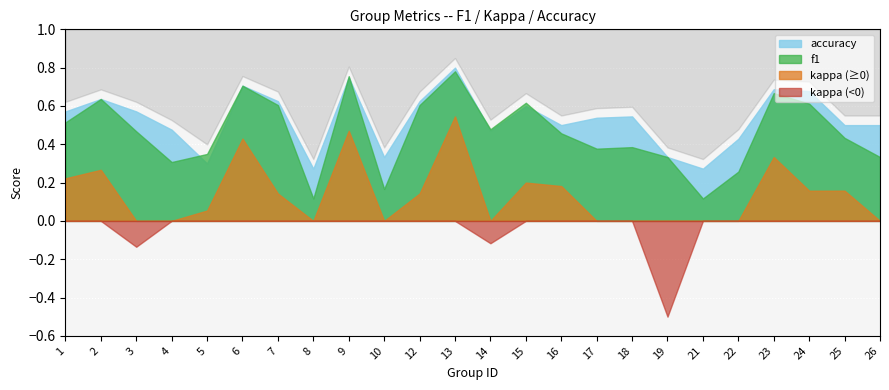

What is the spread (max minus min) of values at 10?

0.3